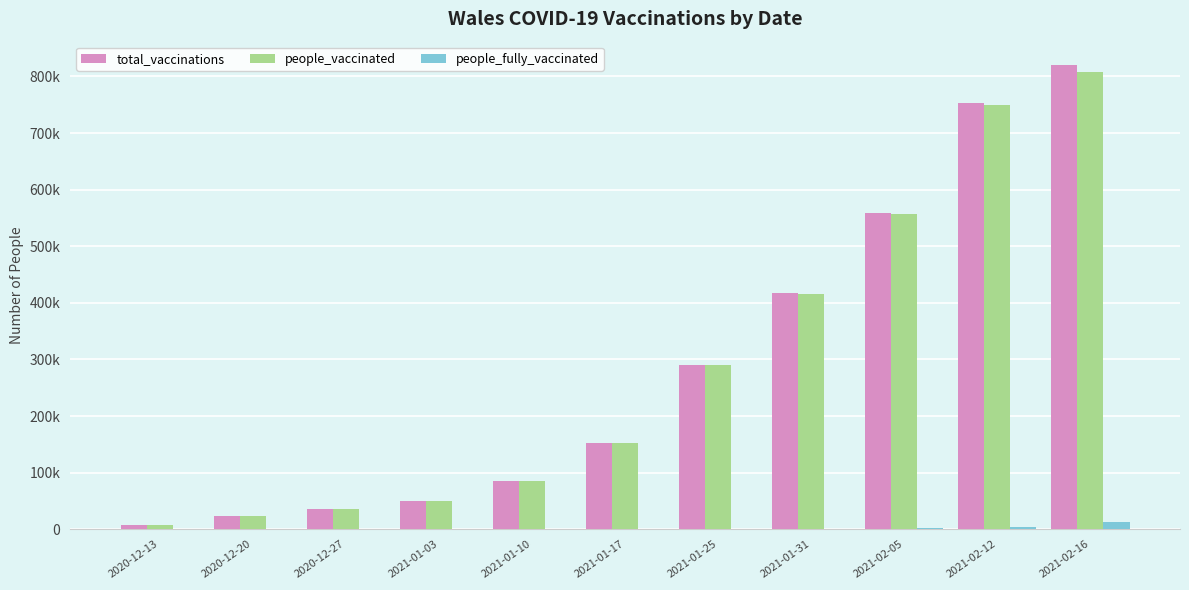

Where is people_vaccinated nearest to the value 407804?

2021-01-31